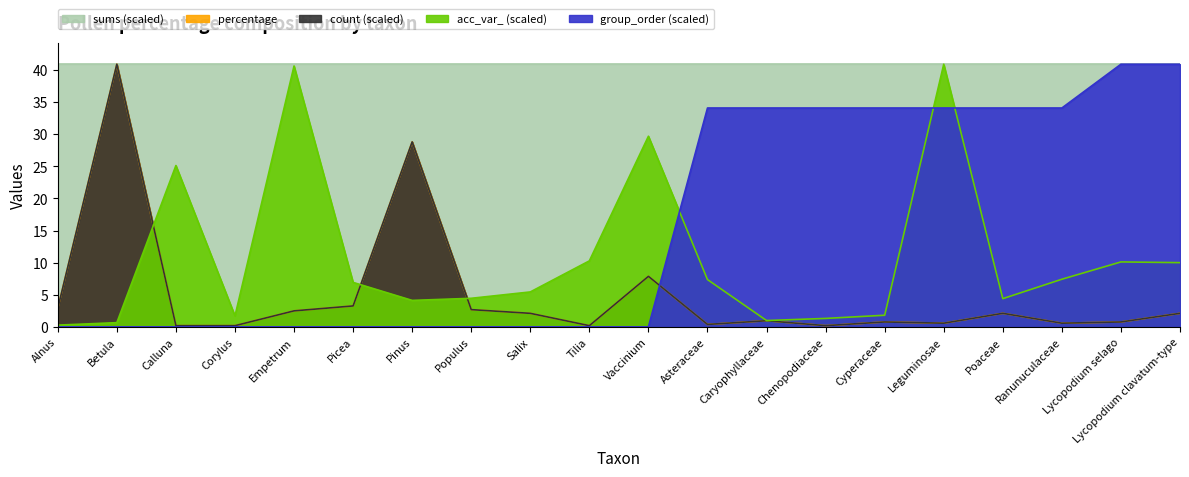

How many interior local valleys does the acc_var_ series have?

4